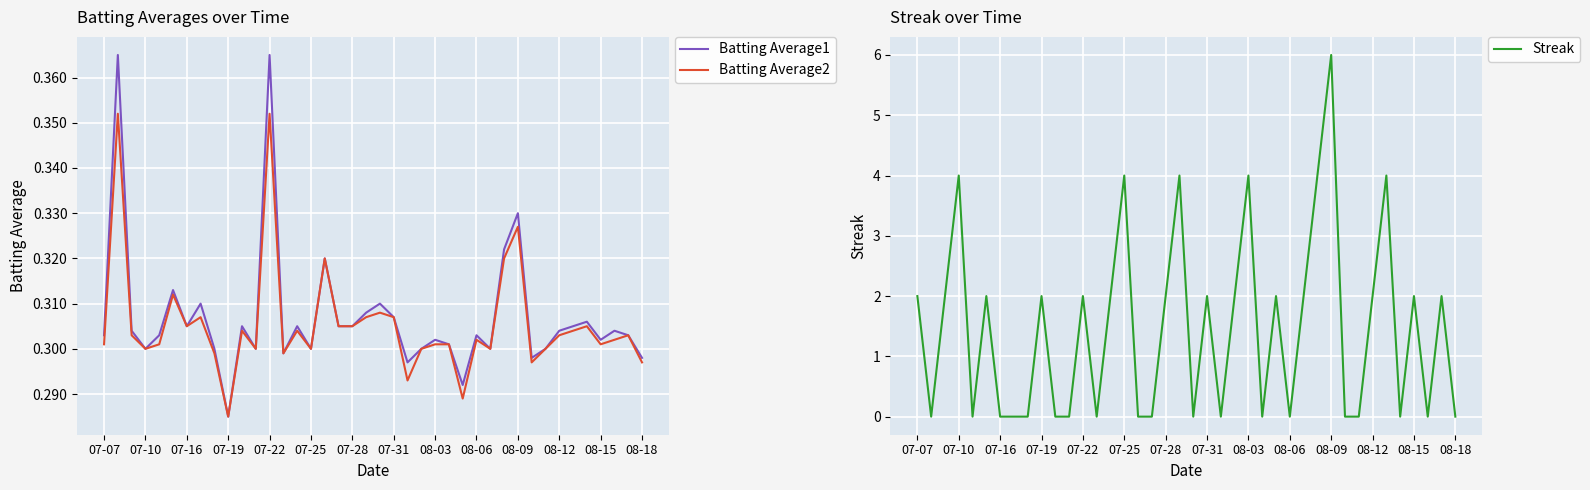

True or false: Batting Average1 has a value of 0.1 at 07-31.

False